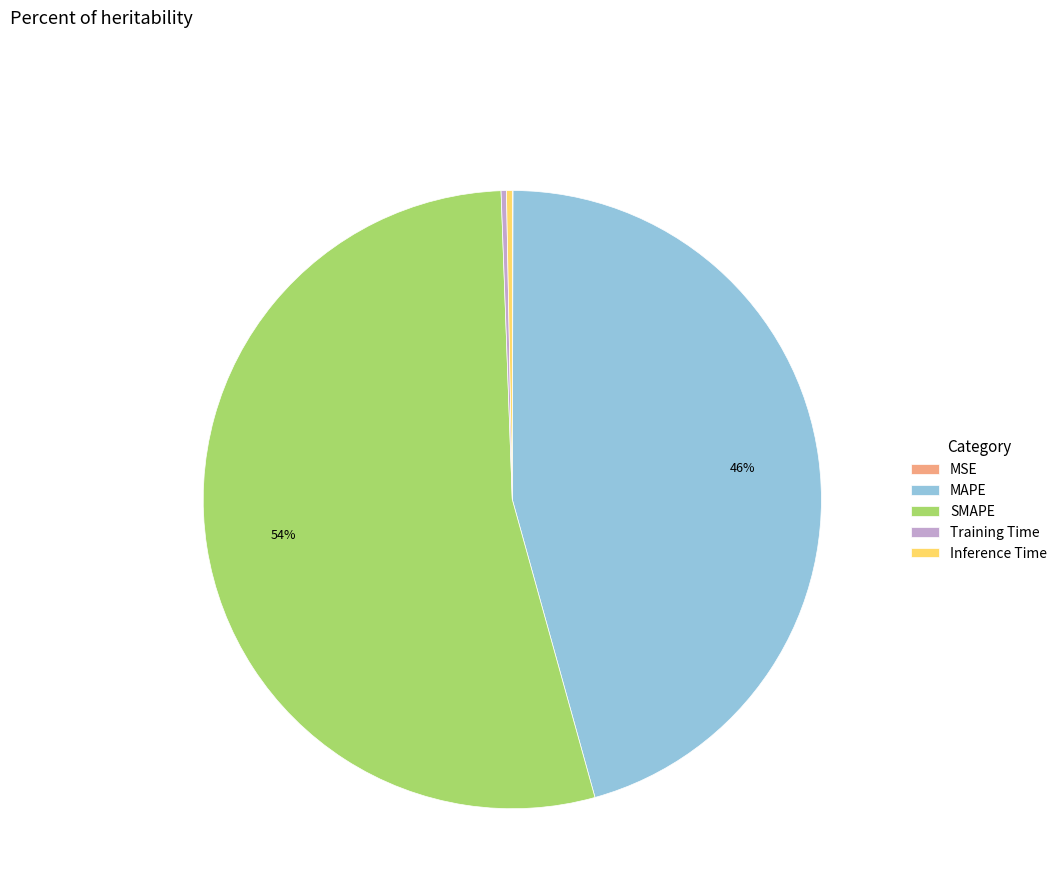

To the nearest percent, what percentage of the pie is SMAPE?

54%